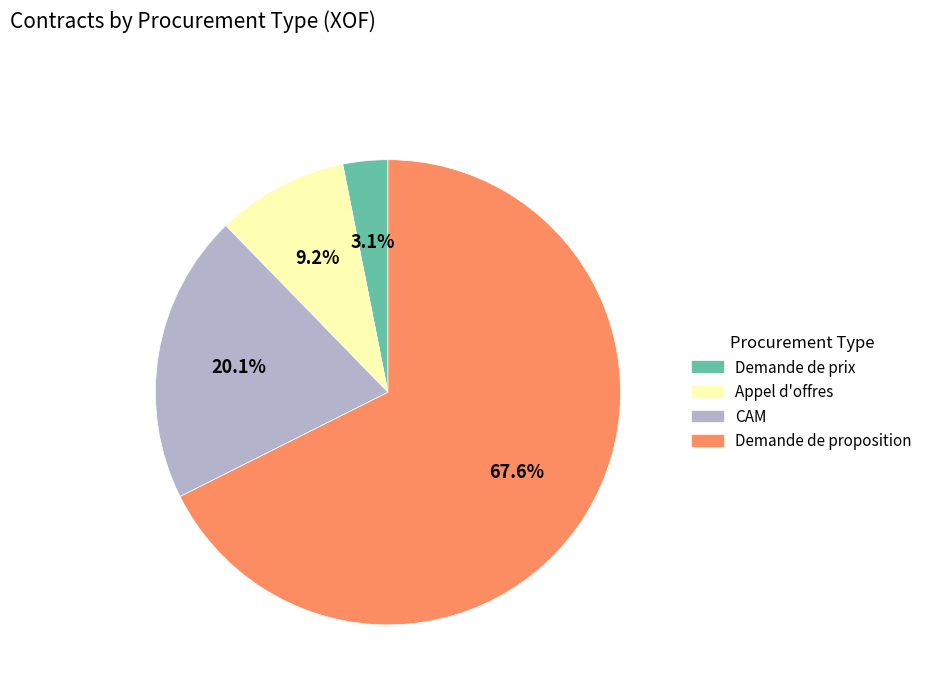

What is the majority slice?

Demande de proposition